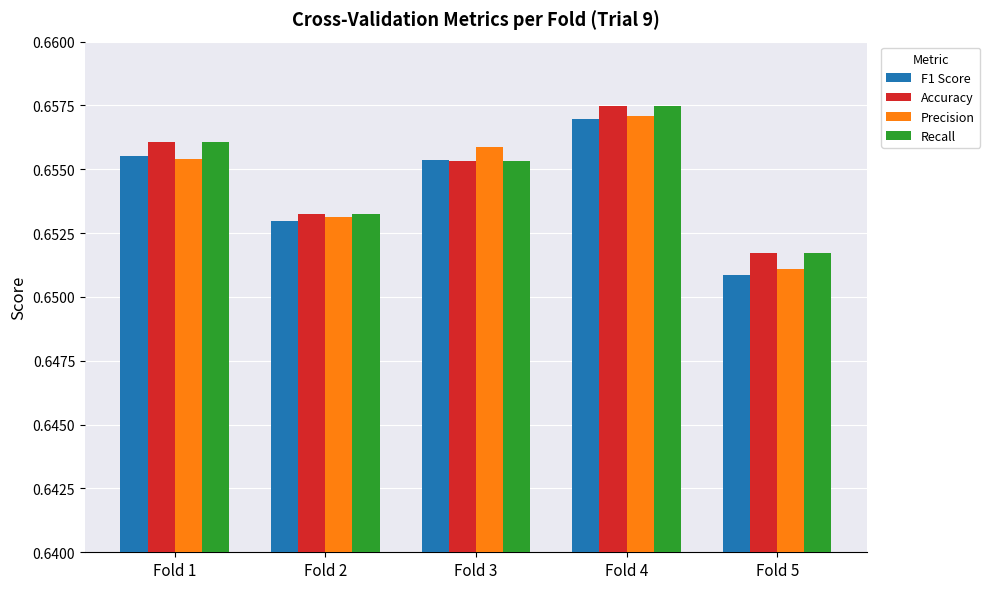

The Recall series shows 0.9 at Fold 1. True or false?

False